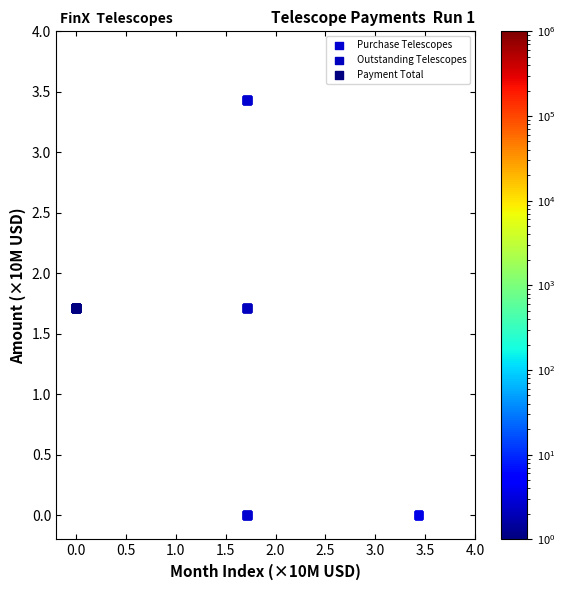

Which series contains the highest Y value?

Purchase Telescopes